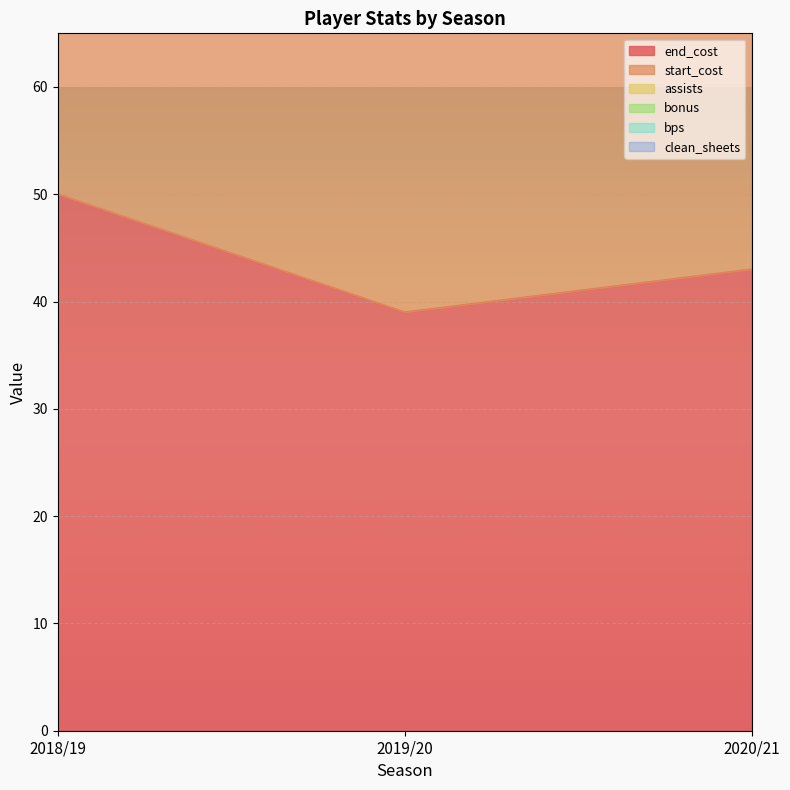

At which category is the sum across all series the highest?

2018/19